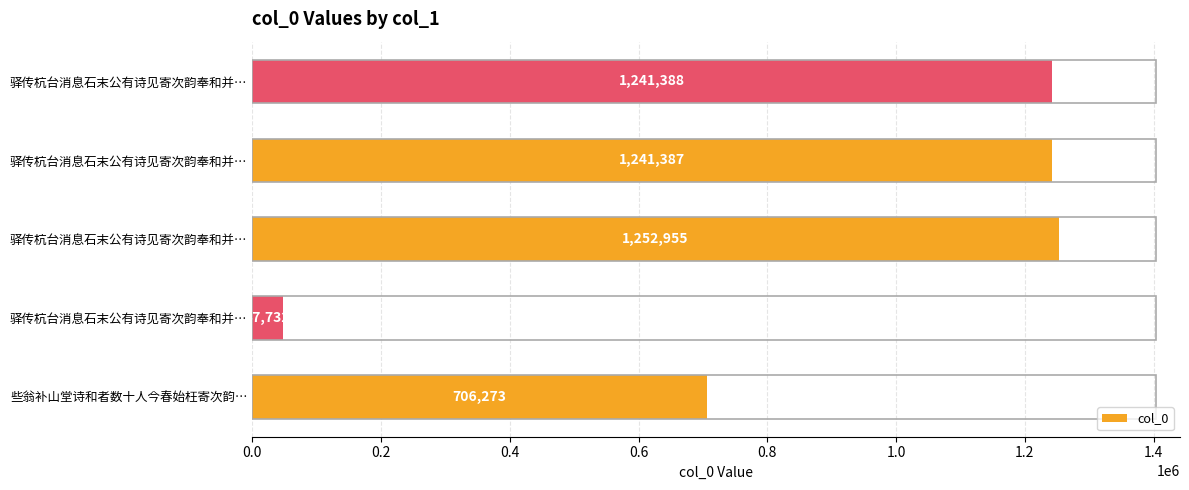

Count the number of categories in the chart.

5